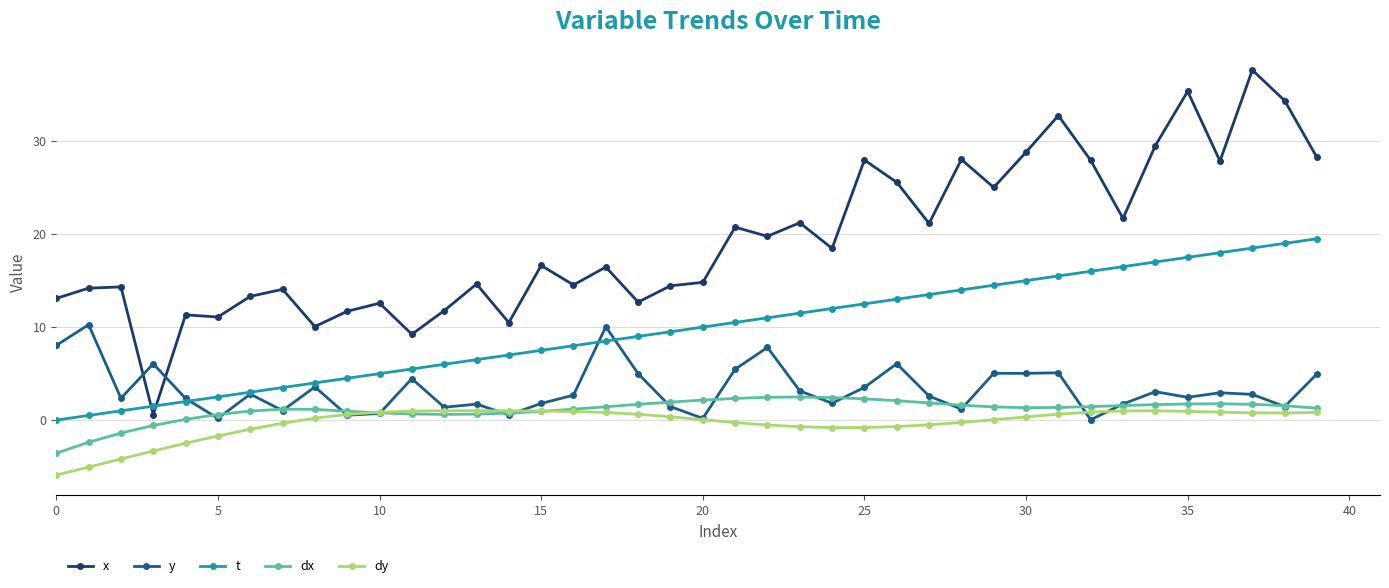

What is the highest value of the dx series?

2.5